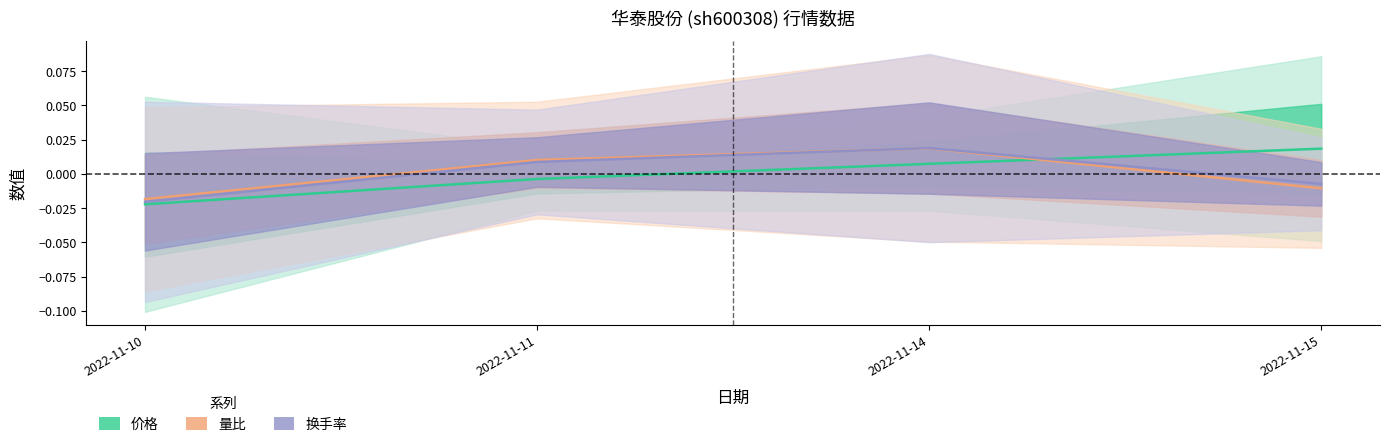

Is it true that 价格 equals 0.0 at 2022-11-15?

False